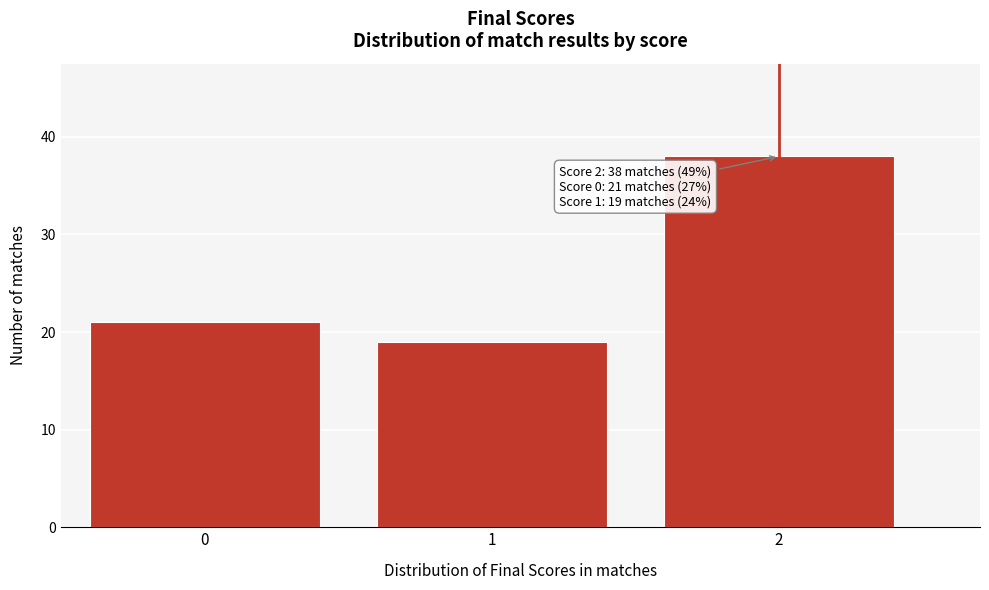

Reading left to right, list all the values displayed in this chart.

0=21	1=19	2=38